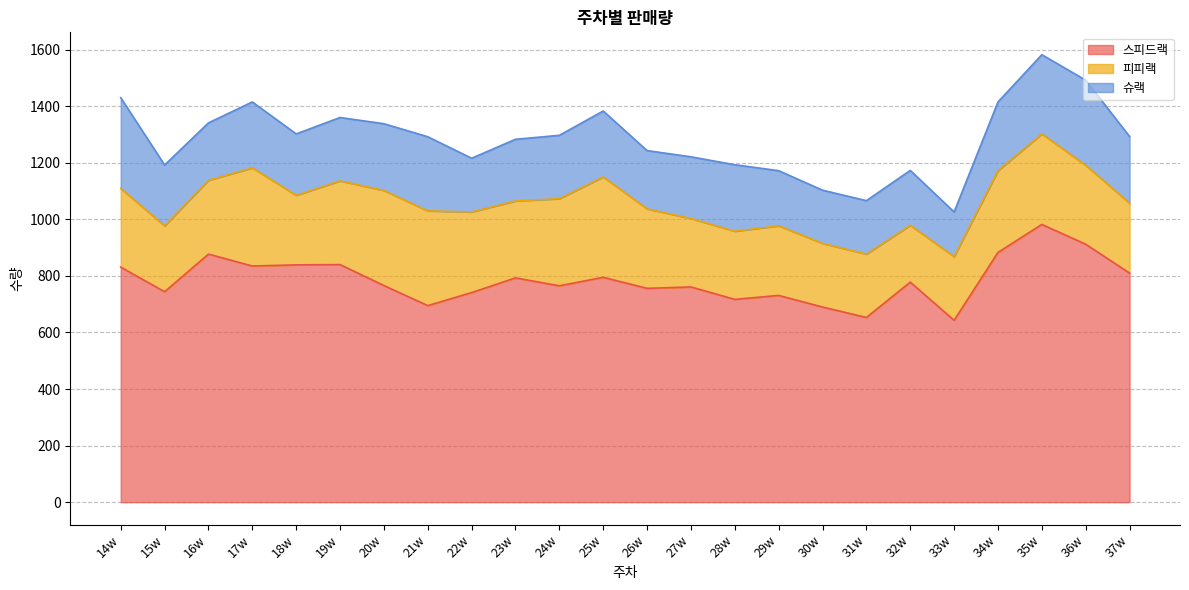

At which category does the chart reach its minimum across all series?

33w